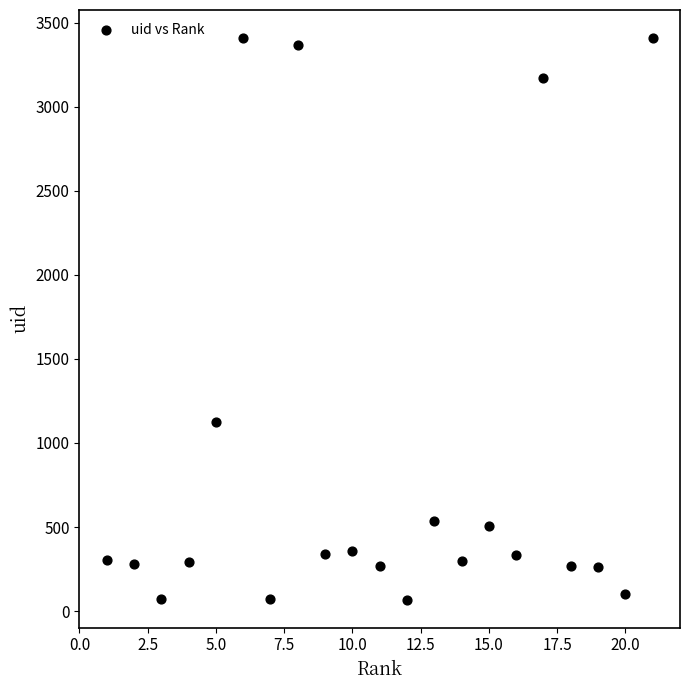

What Y value in the scatter plot is closest to 1738?

1124